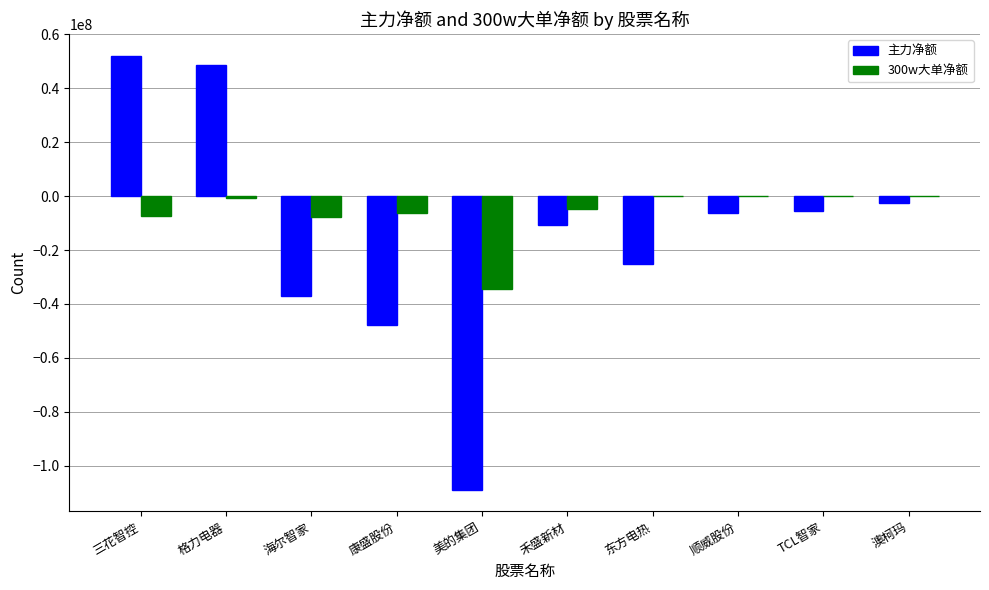

Are the bars horizontal?

No